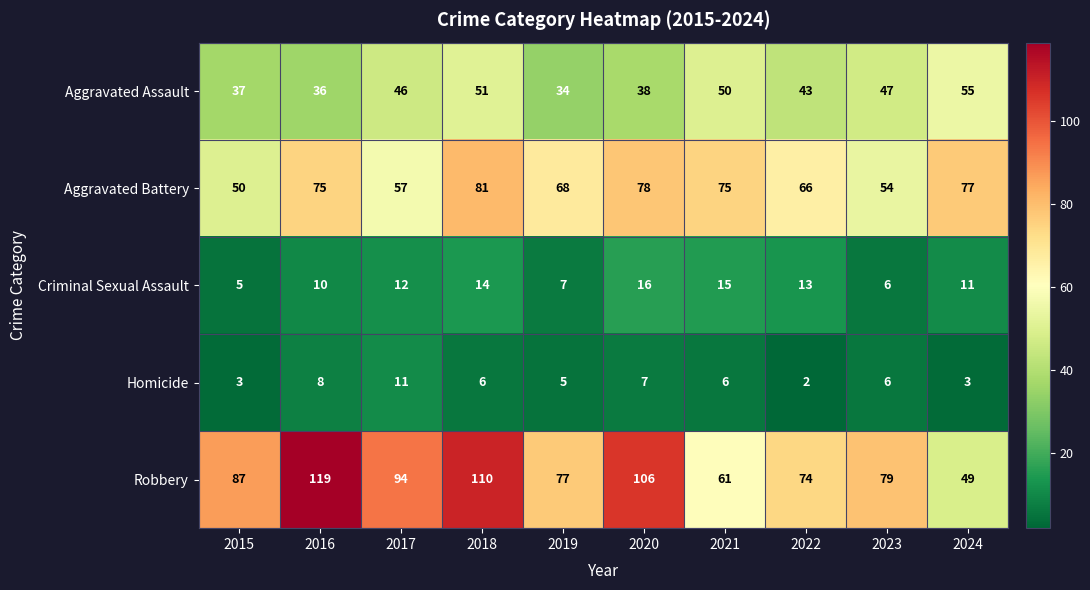

At how many categories does at least one series exceed 70?

10